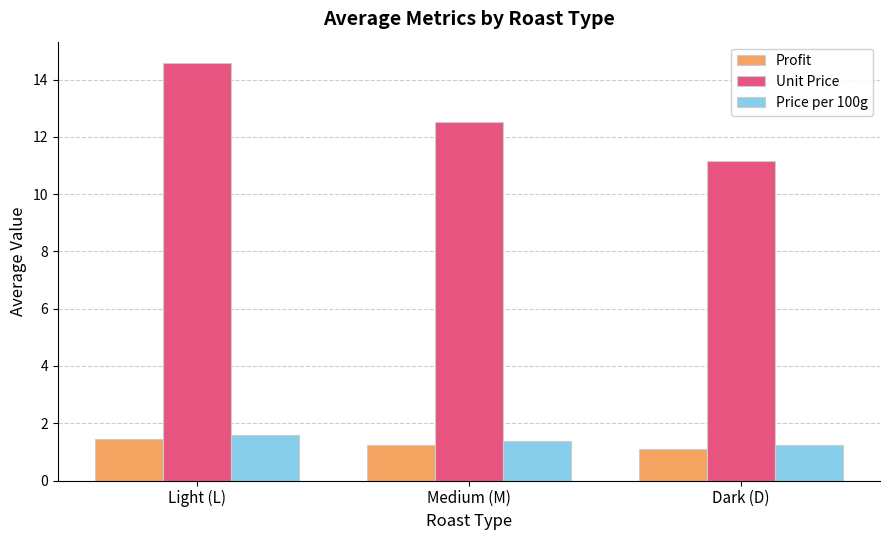

Reading right to left, list all the values displayed in this chart.

Profit: Dark (D)=1.1	Medium (M)=1.2	Light (L)=1.5
Unit Price: Dark (D)=11.1	Medium (M)=12.5	Light (L)=14.6
Price per 100g: Dark (D)=1.2	Medium (M)=1.4	Light (L)=1.6